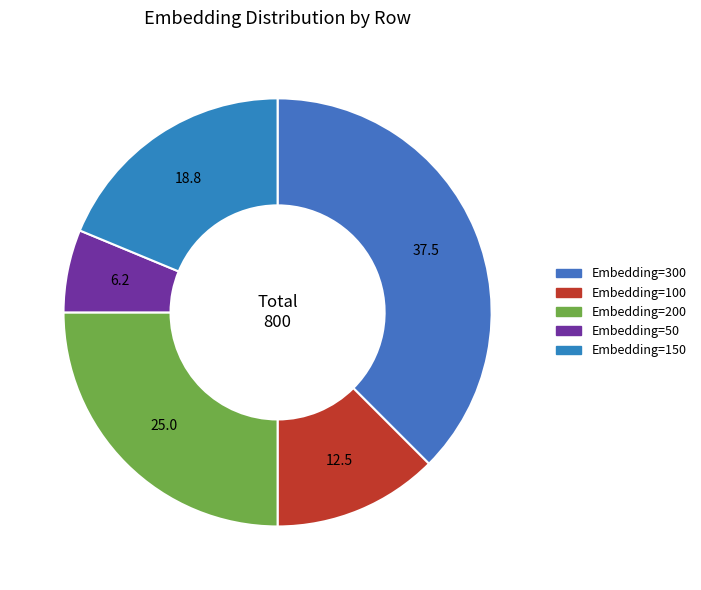

To the nearest percent, what is the difference between the Embedding=150 and Embedding=50 slice percentages?

12%